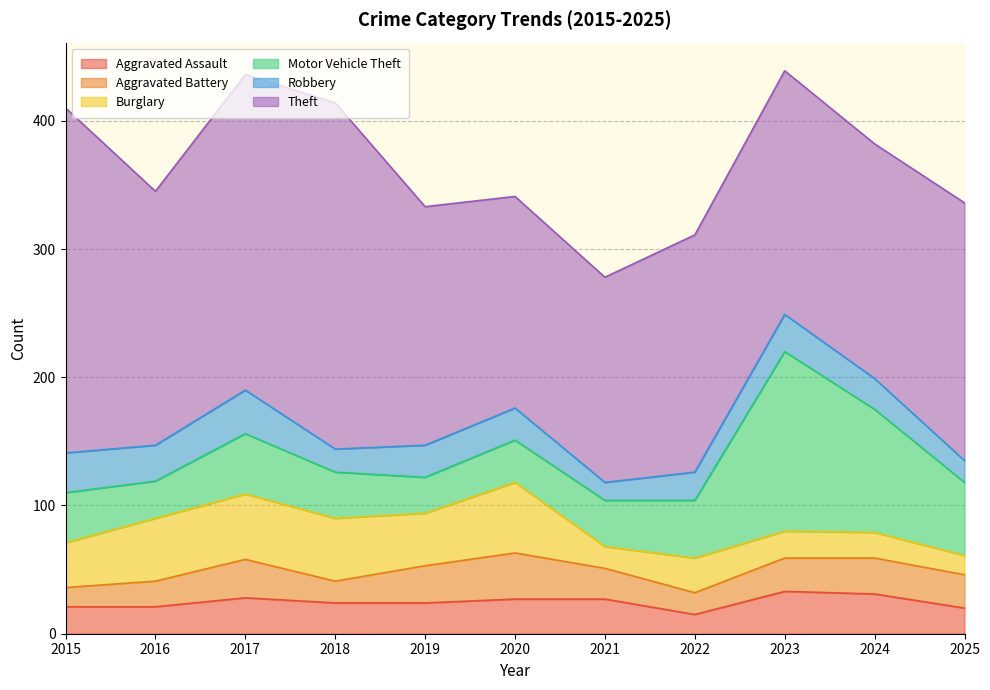

Which category has the lowest value across all series?

2021